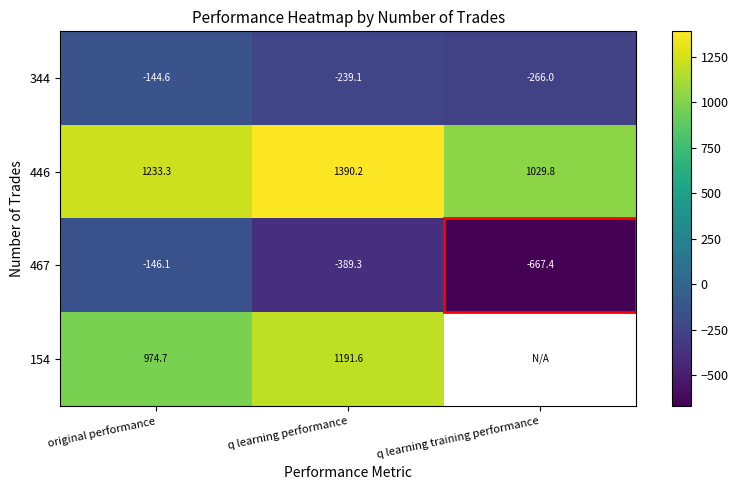

The value of 446 at original performance is 1233.3. True or false?

True